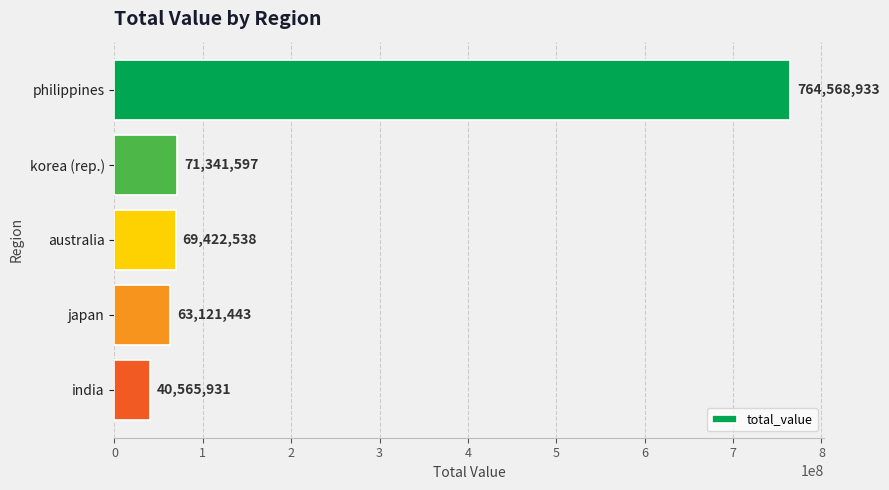

List the labels in order of value, smallest first.

india, japan, australia, korea (rep.), philippines